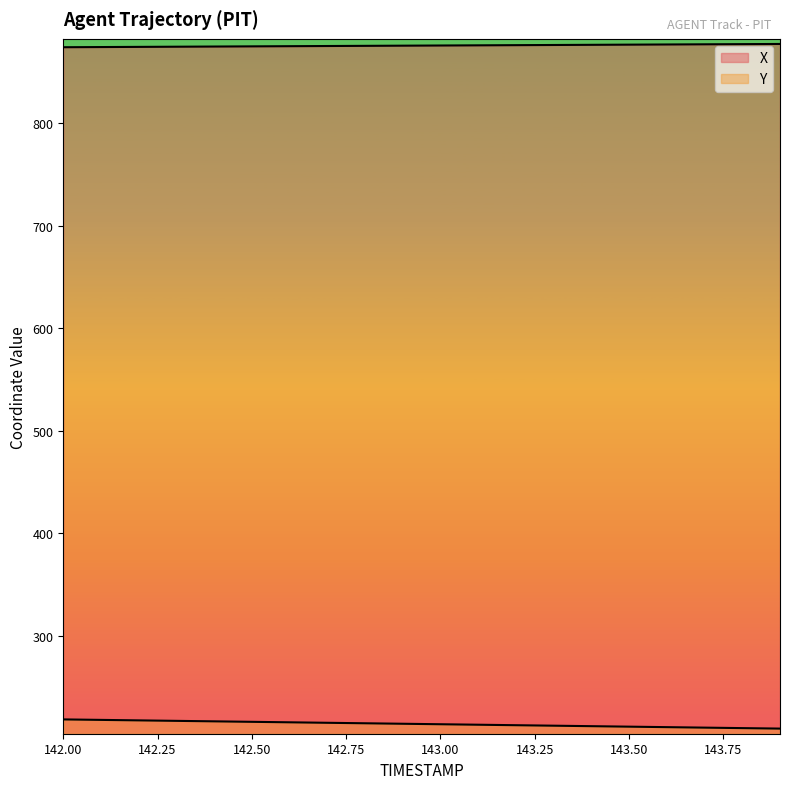

True or false: Y has more than 2 interior local peaks.

False